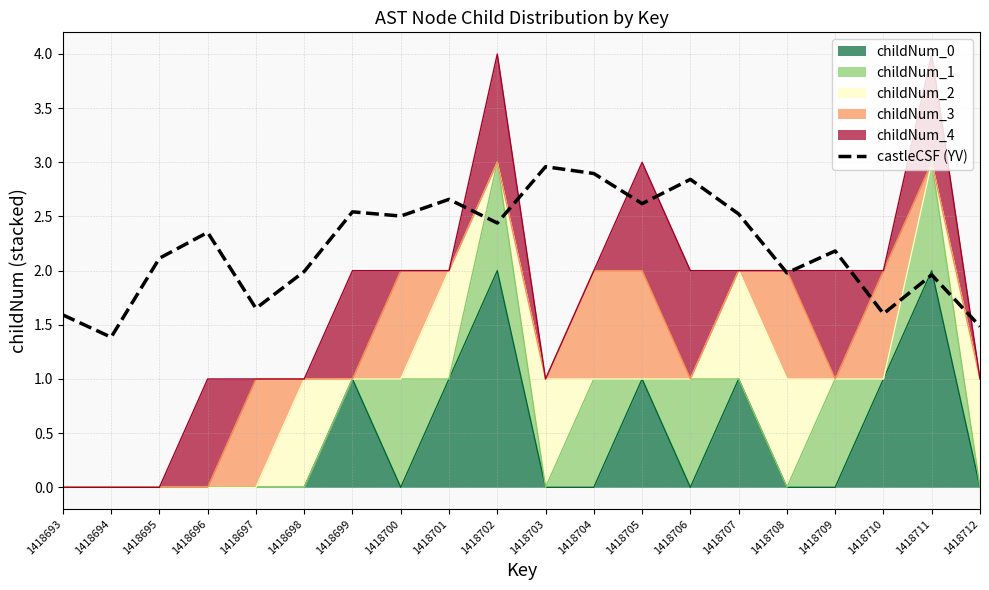

What is the difference between the maximum and minimum values?

1.6